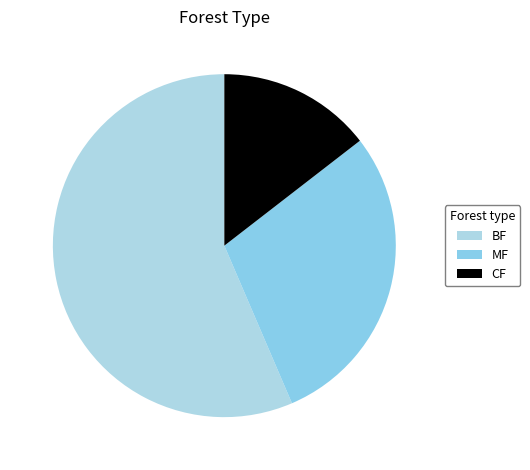

What is the total percentage of CF and MF?

43.5%